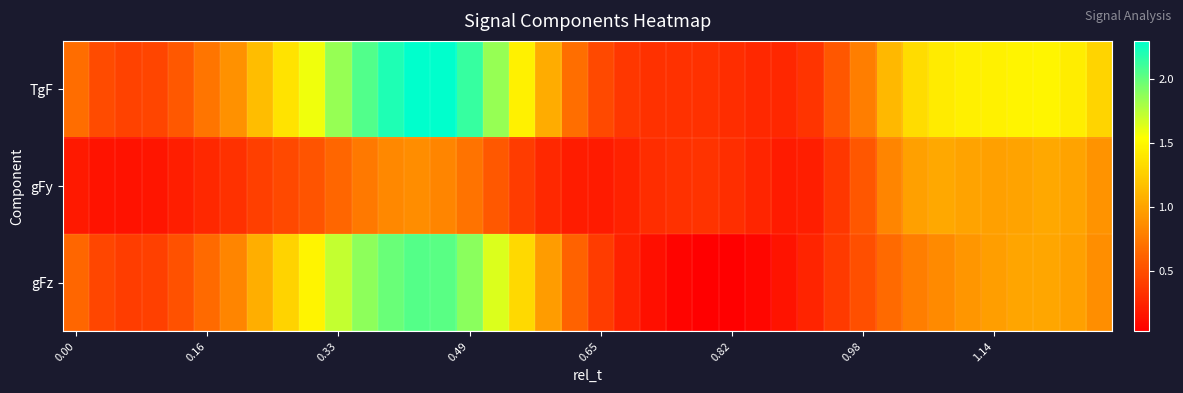

Reading right to left, list all the values displayed in this chart.

TgF: 1.3	1.4	1.5	1.5	1.5	1.5	1.4	1.3	1.1	0.8	0.5	0.3	0.3	0.3	0.3	0.3	0.3	0.3	0.4	0.5	0.7	1.1	1.5	1.8	2.1	2.3	2.3	2.2	2.1	1.9	1.6	1.4	1.2	0.9	0.7	0.6	0.4	0.4	0.5	0.7
gFy: 0.9	1.0	1.0	1.0	1.0	1.0	1.0	1.0	0.8	0.5	0.4	0.2	0.2	0.3	0.3	0.3	0.3	0.3	0.2	0.2	0.2	0.3	0.4	0.6	0.7	0.8	0.9	0.8	0.8	0.6	0.5	0.5	0.4	0.3	0.3	0.2	0.2	0.1	0.1	0.2
gFz: 0.9	1.0	1.0	1.0	1.0	0.9	0.9	0.8	0.7	0.5	0.4	0.3	0.1	0.1	0.0	0.0	0.1	0.1	0.2	0.4	0.6	1.0	1.3	1.6	1.9	2.0	2.0	2.0	1.9	1.7	1.5	1.3	1.1	0.8	0.7	0.5	0.4	0.4	0.4	0.6